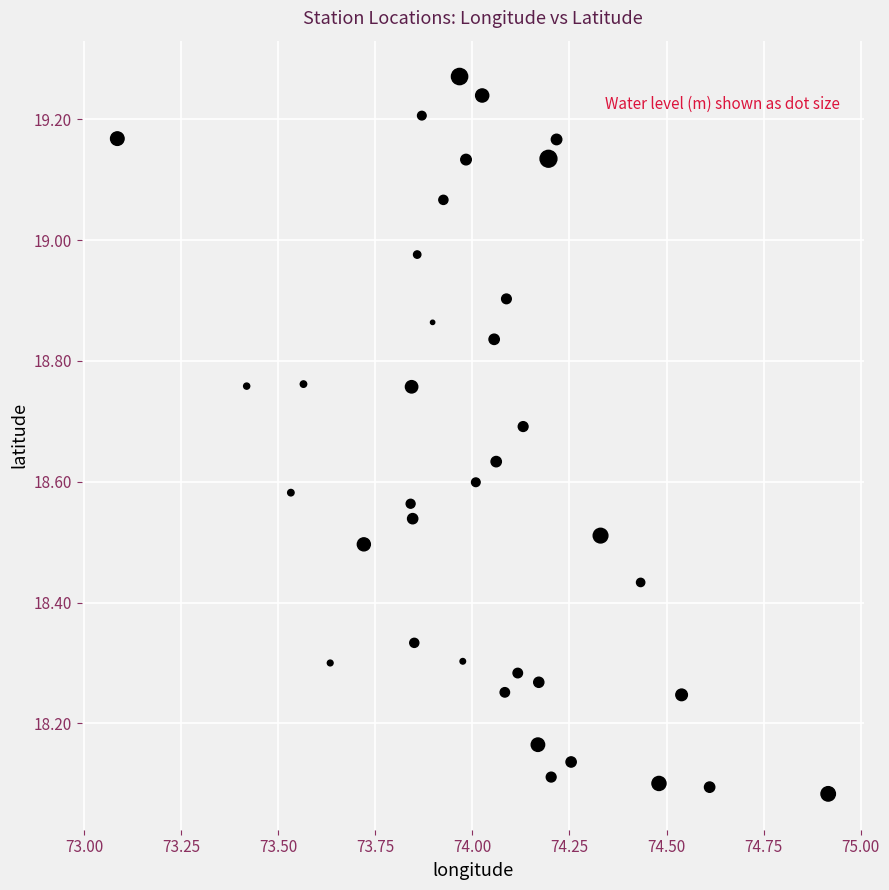

What is the range of X values (max minus min)?

1.8